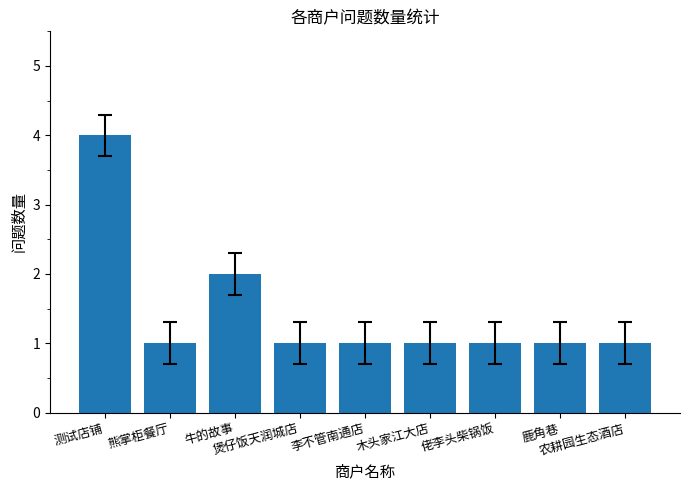

What is the sum of all values?

13